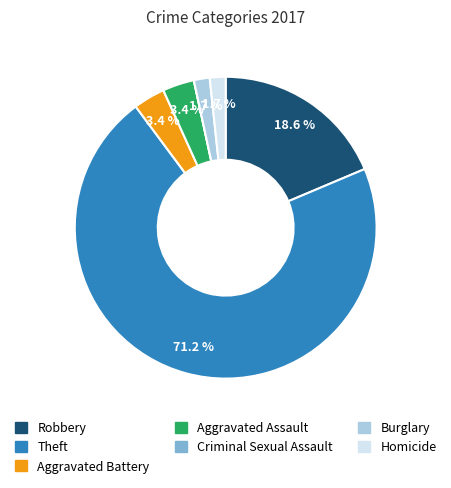

Which has a higher value, Homicide or Aggravated Assault?

Aggravated Assault